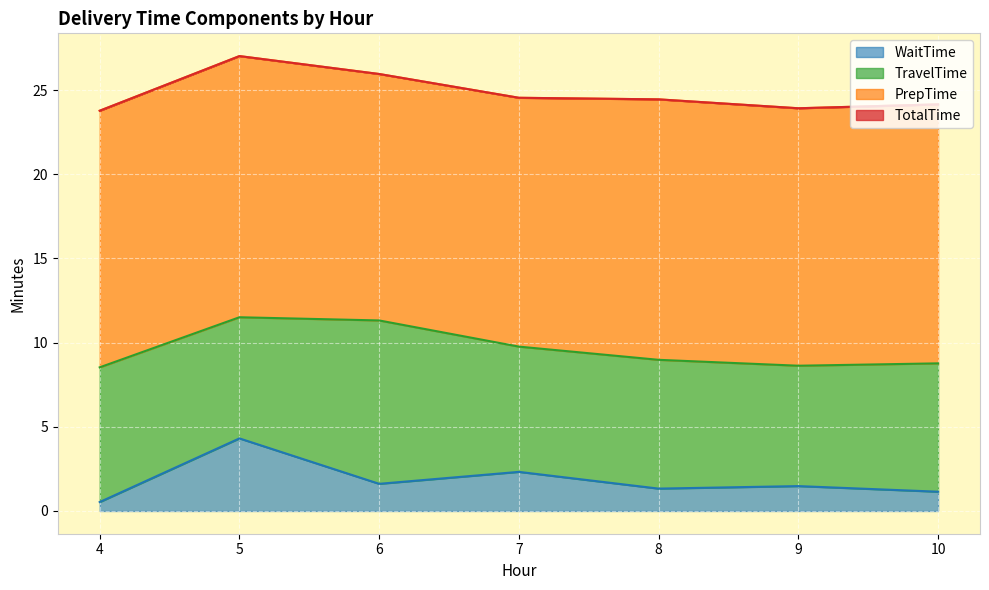

What is the difference between the maximum and minimum values in the WaitTime series?

3.8